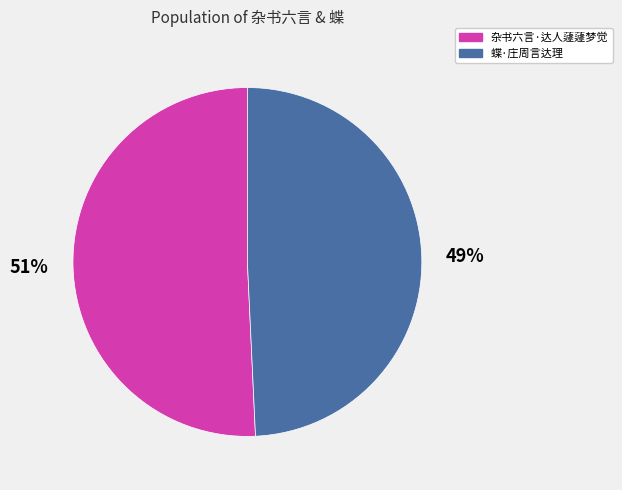

What is the ratio of the value at 蝶·庄周言达理 to the value at 杂书六言·达人蘧蘧梦觉?

1.0